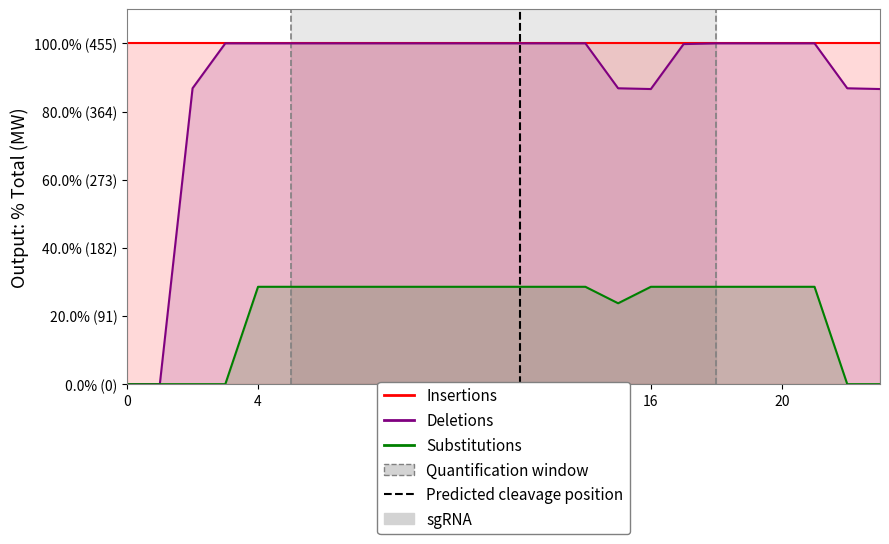

True or false: Deletions has more than 1 interior local peaks.

False